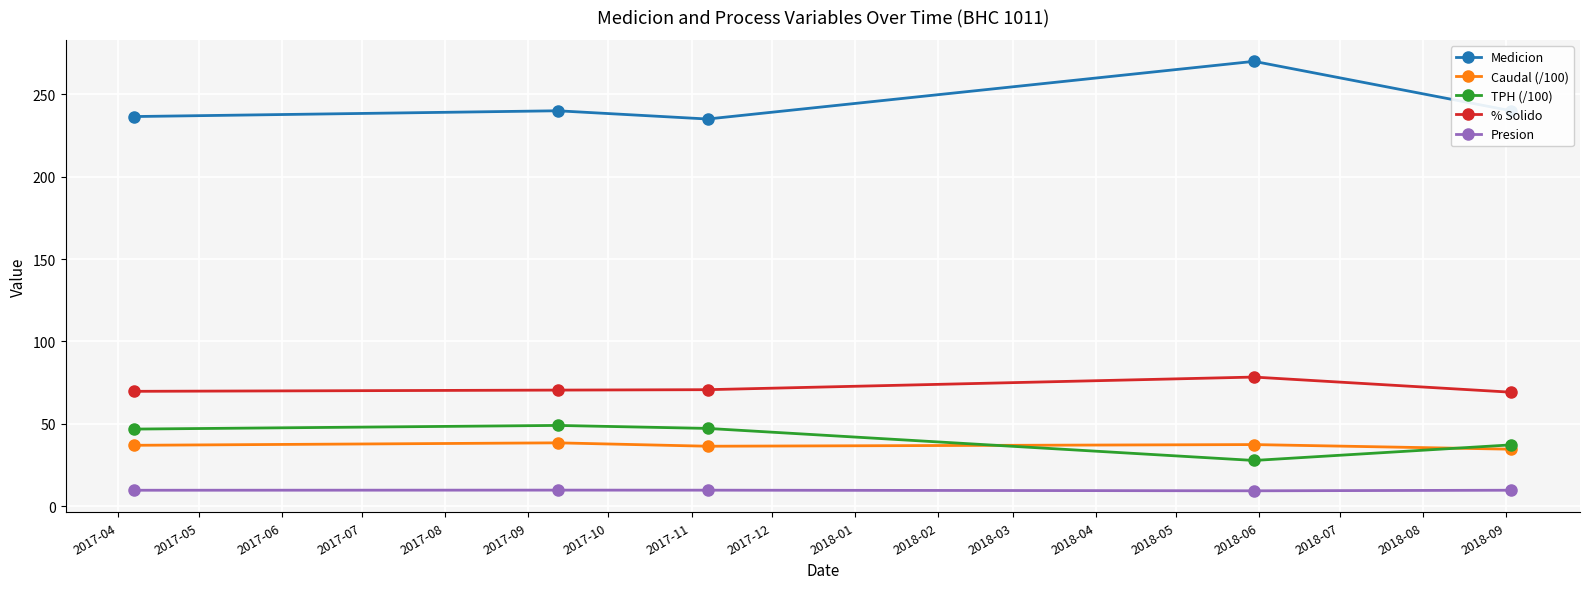

What is the difference between the second highest and minimum values in the TPH (/100) series?

19.5